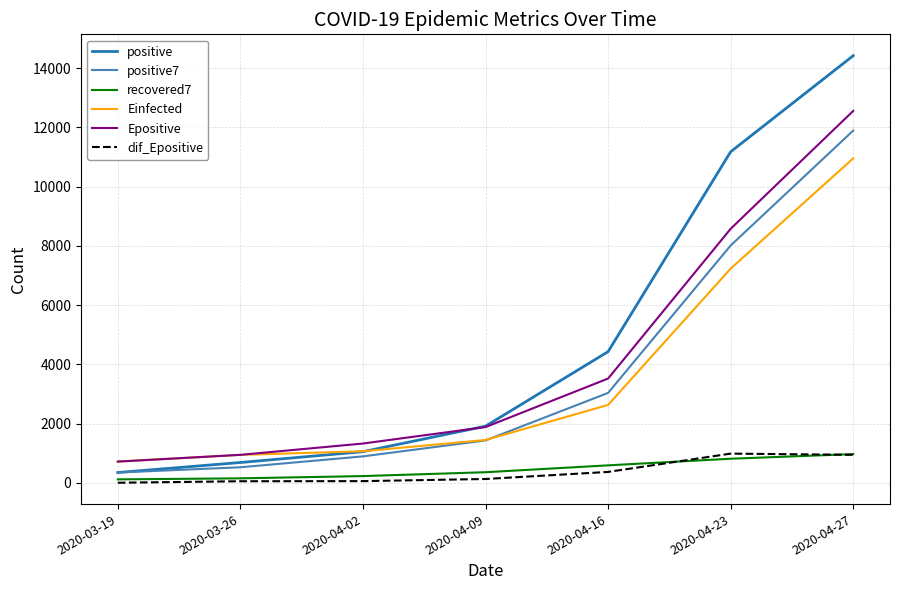

Which series has the largest range (max minus min)?

positive